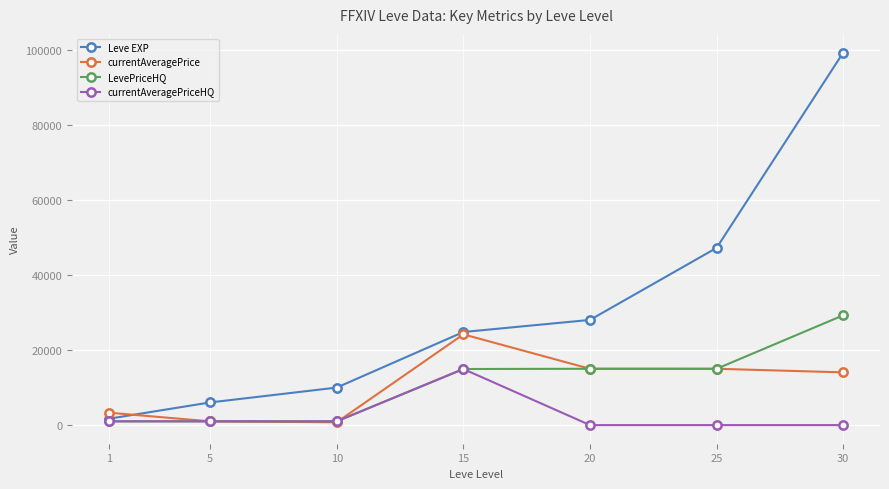

What is the difference between the highest and lowest values at 20?

28010.0